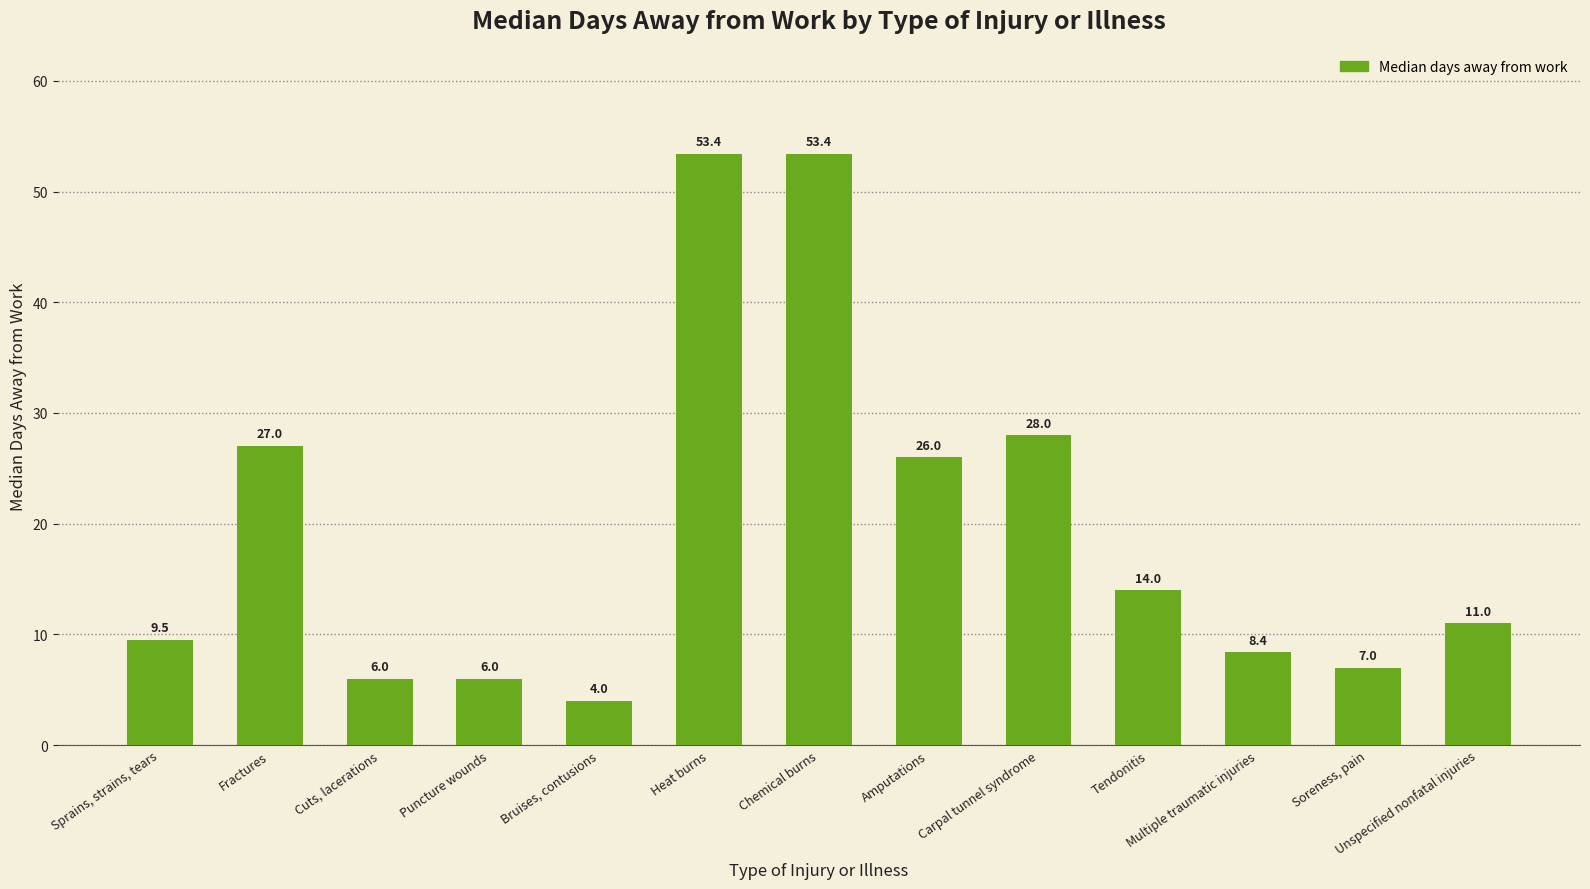

What is the label of the 8th bar from the left?

Amputations